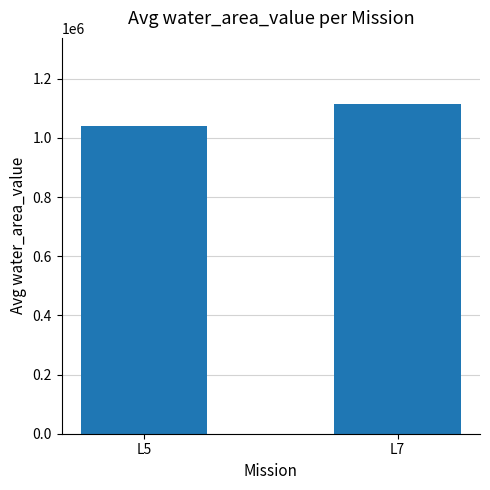

Count the number of data series in this chart.

1